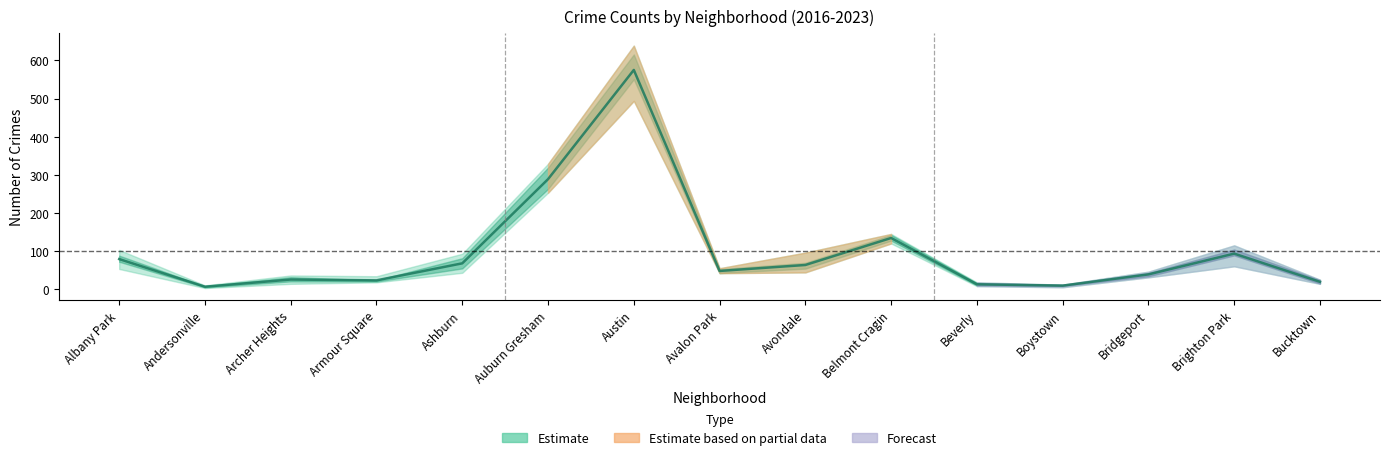

At which category does the chart reach its peak across all series?

Austin